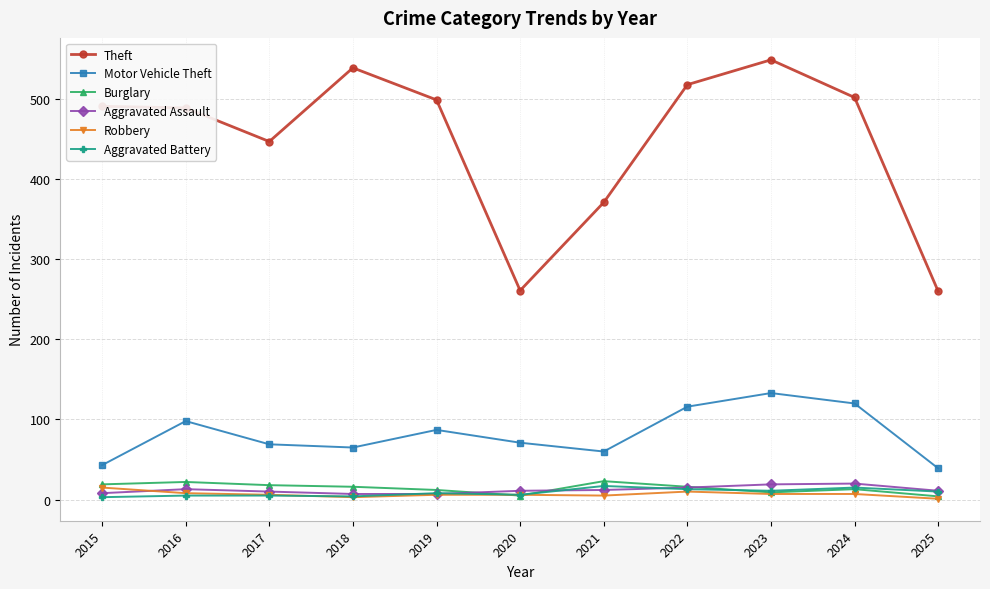

In Aggravated Assault, how many points are higher than both neighbors (excluding endpoints)?

2